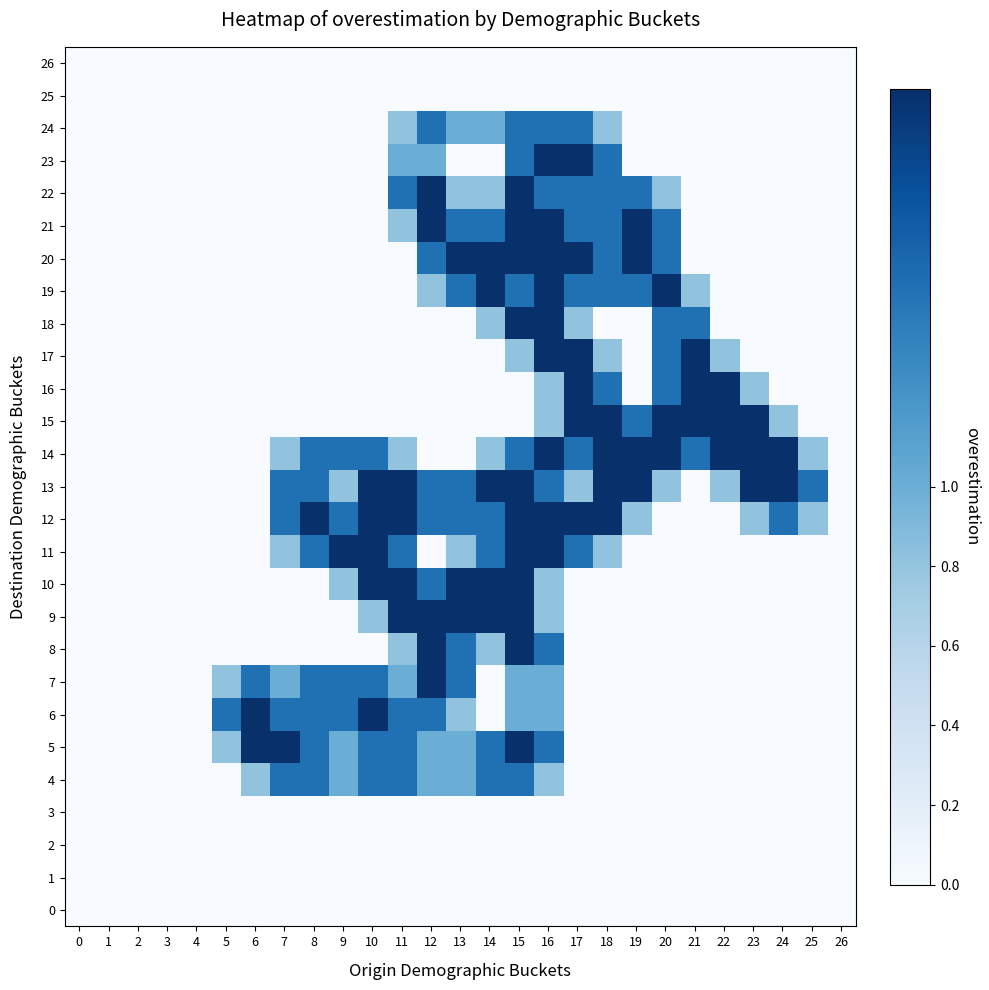

What is the greatest value displayed?

2.0